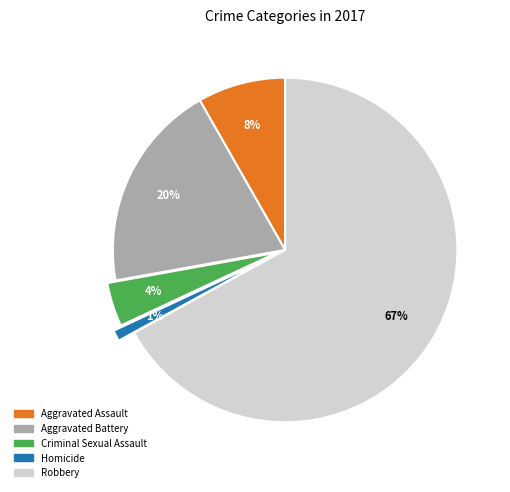

The Aggravated Battery slice represents 33% of the pie. True or false?

False